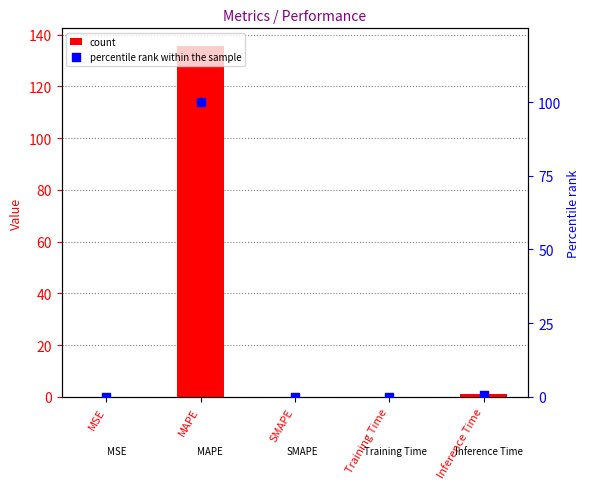

What is the total value across all series at MSE?

0.1